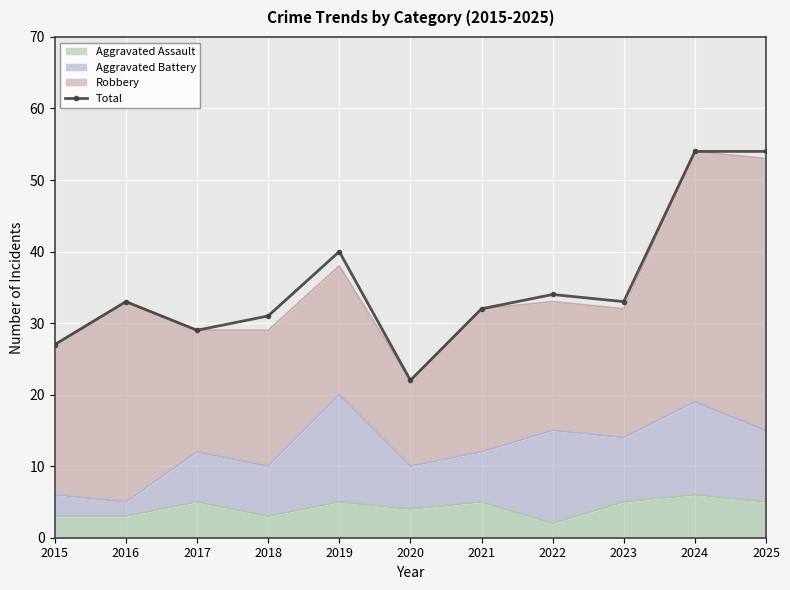

What is the change in value from 2017 to 2021?

+3